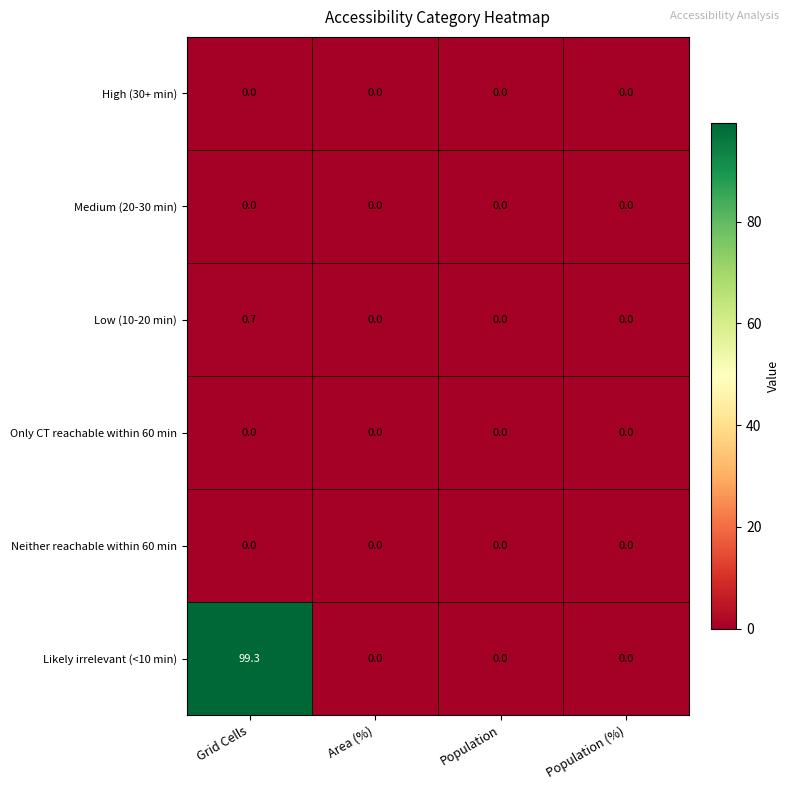

Which series has the largest range (max minus min)?

Likely irrelevant (<10 min)